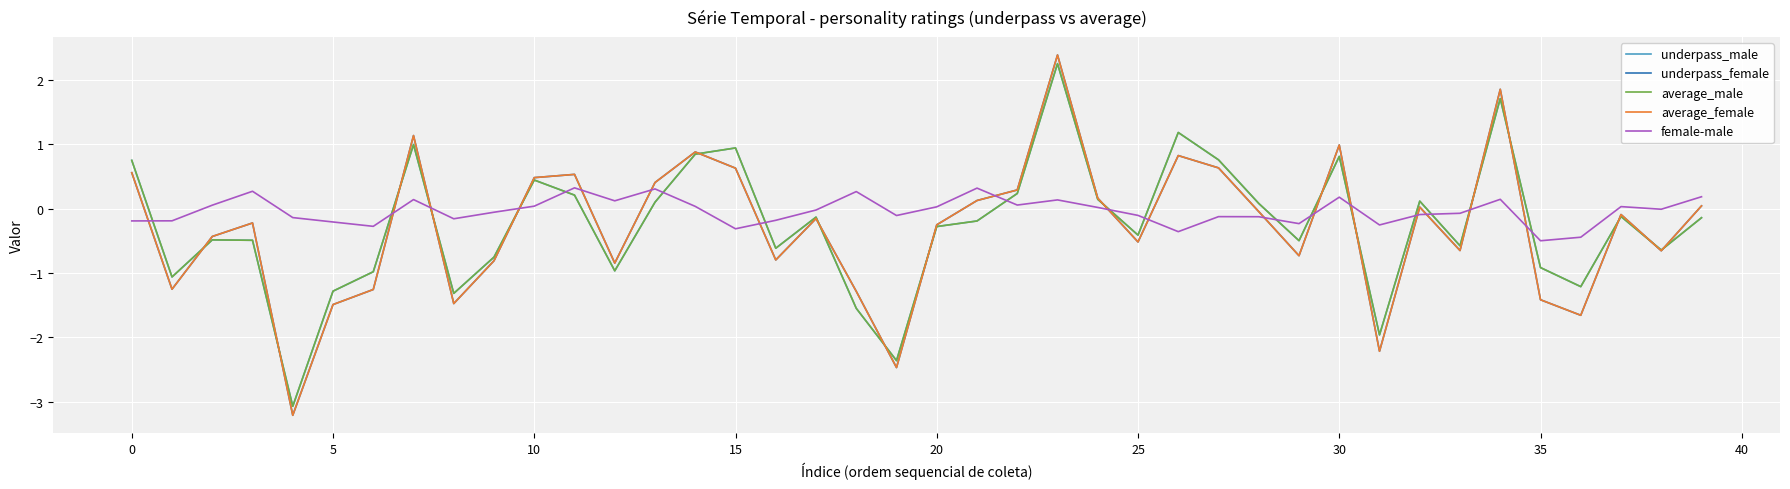

What is the maximum value for average_male?

2.2